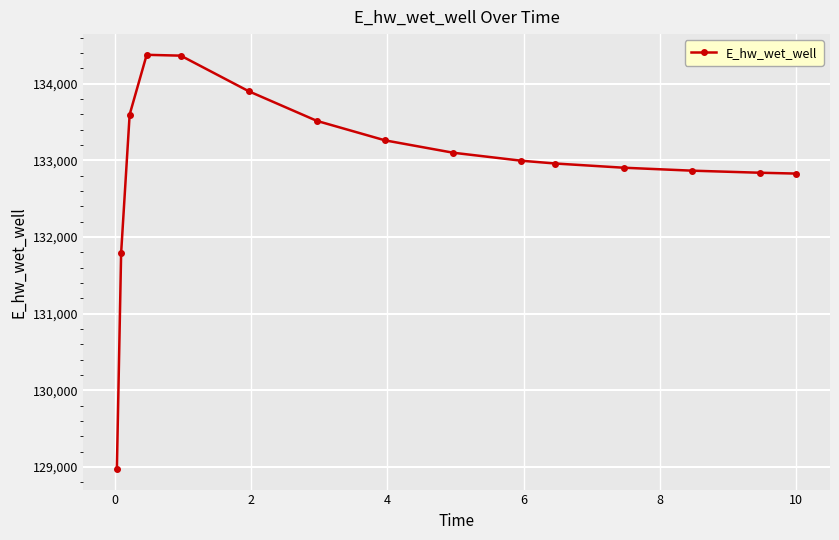

True or false: the data has more than 0 interior local peaks.

True